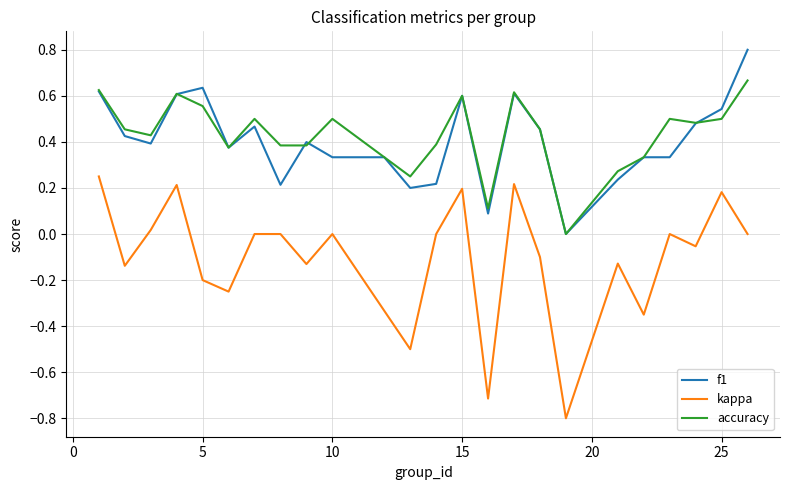

How many interior local valleys does the kappa series have?

8